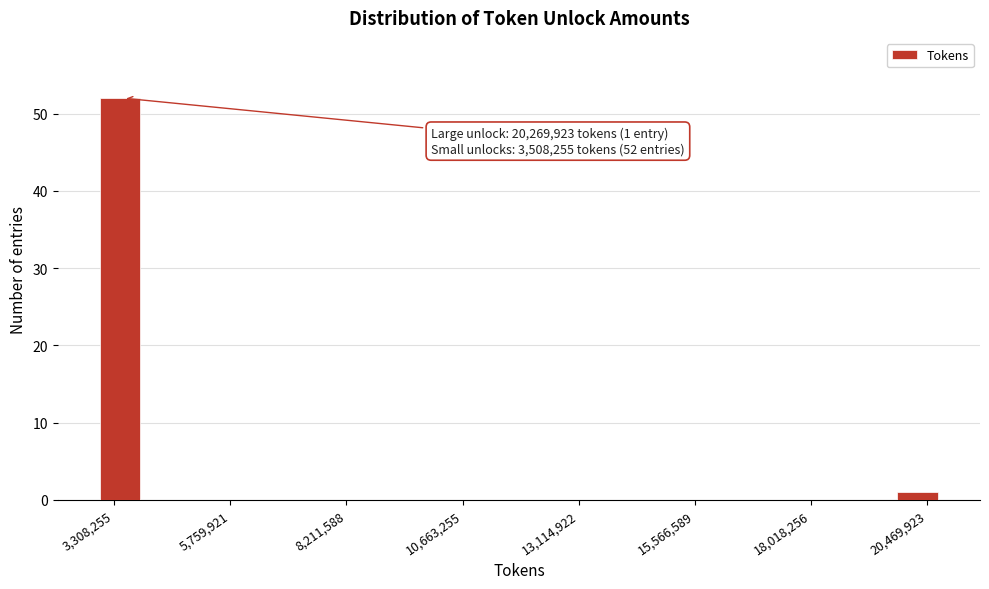

Read against the x-axis, roughly where is the centre of the tallest bar?

3500000